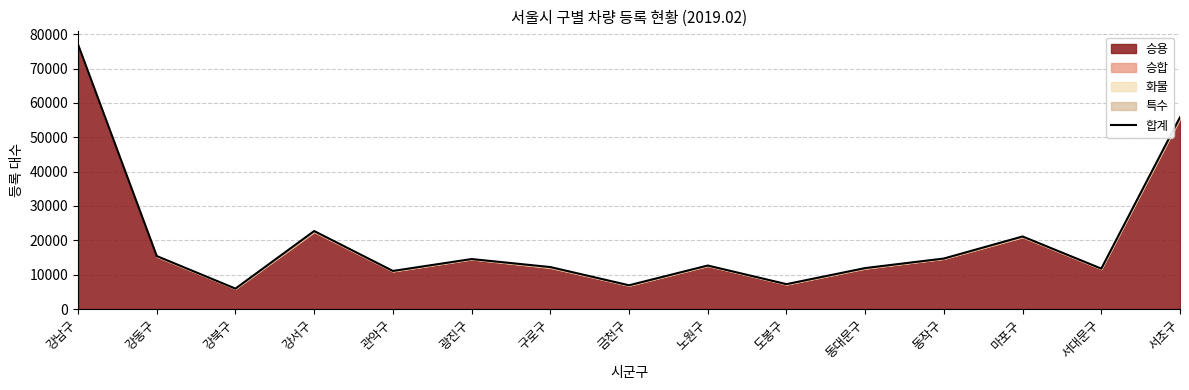

What is the value of the 14th point from the left?

11760